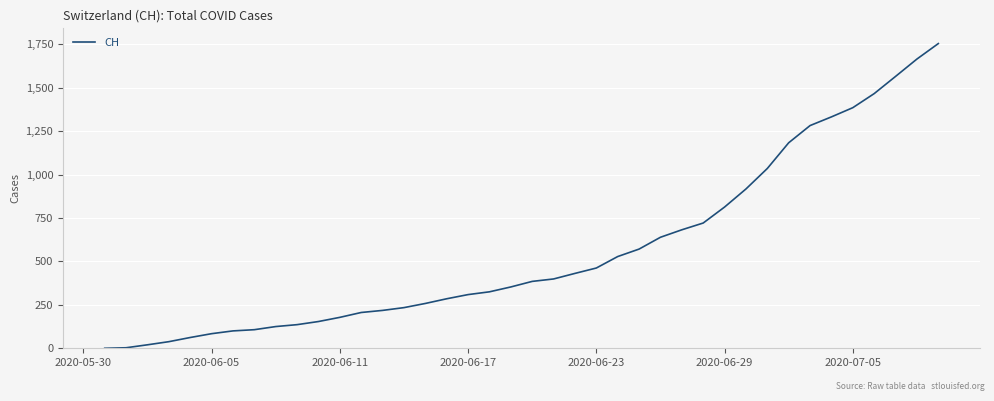

What is the greatest value displayed?

1754